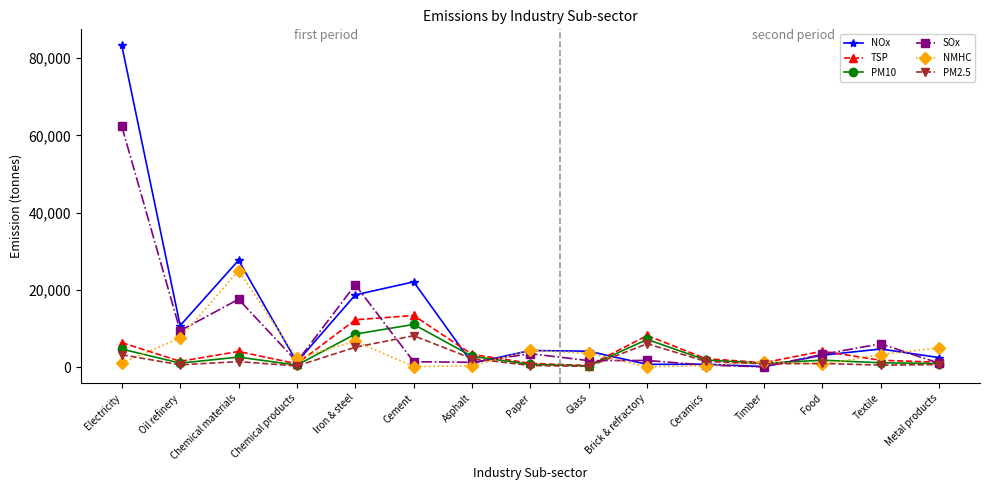

What is the value of the NMHC point at the 7th from the left?

274